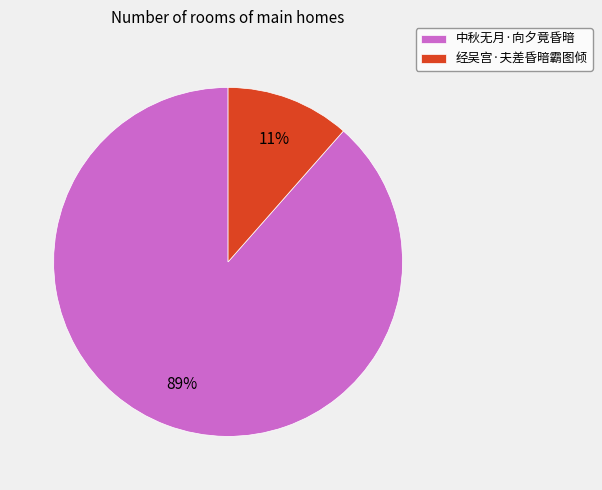

Count the number of slices in the pie.

2